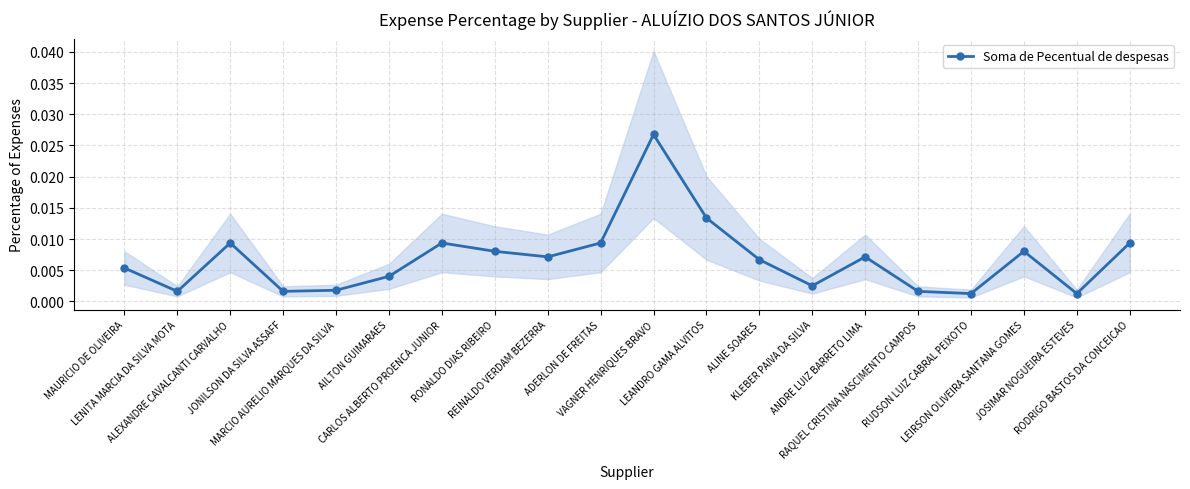

At which category does the chart reach its minimum across all series?

RUDSON LUIZ CABRAL PEIXOTO